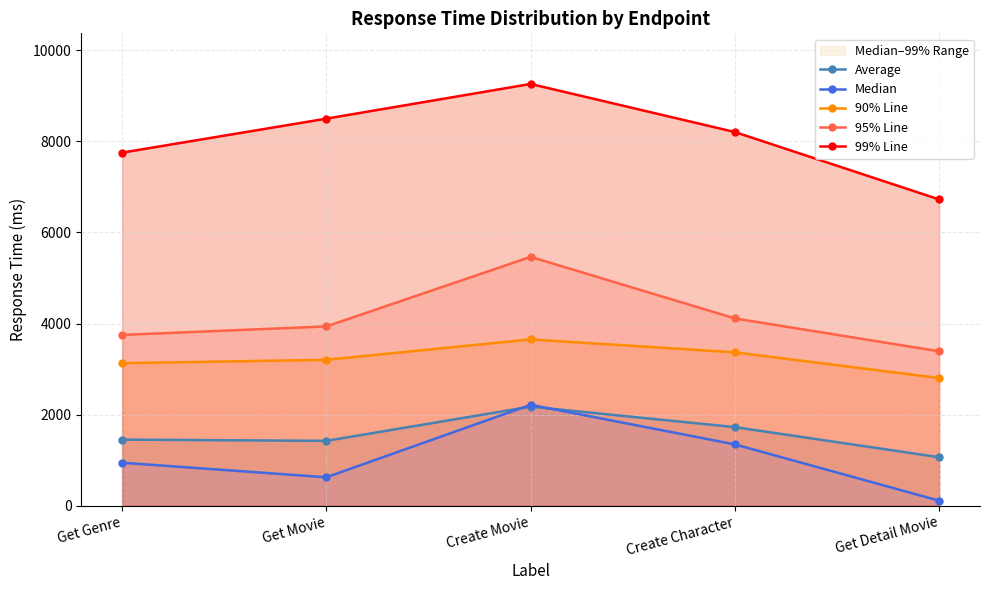

What is the difference between the second highest and second lowest values in the Median series?

721